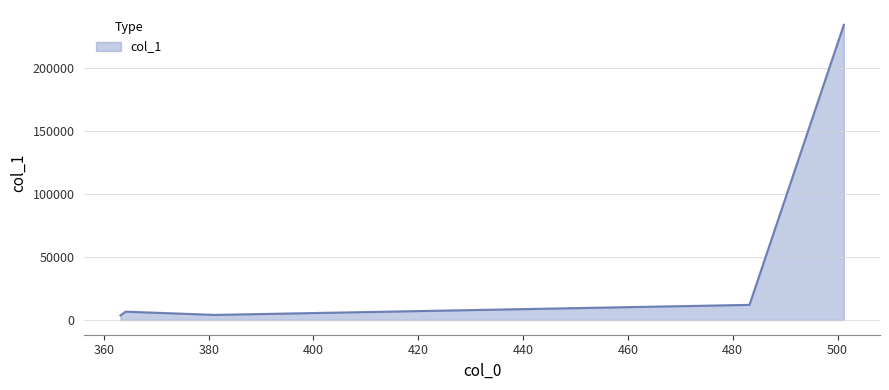

What is the average value?

52042.6